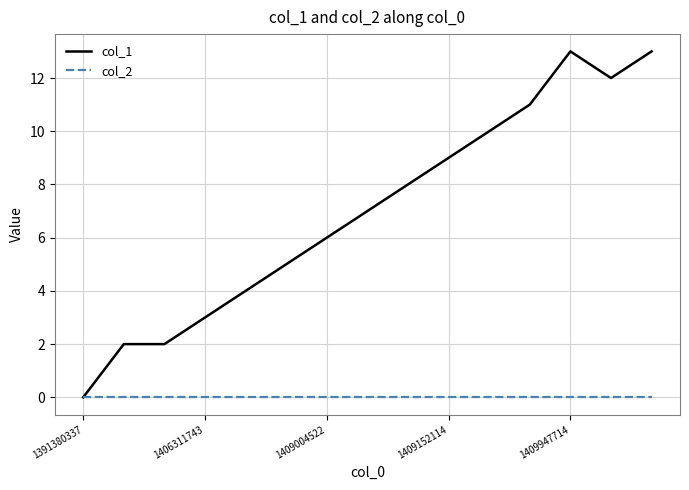

Reading left to right, list all the values displayed in this chart.

col_1: 0	2	2	3	4	5	6	7	8	9	10	11	13	12	13
col_2: 0	0	0	0	0	0	0	0	0	0	0	0	0	0	0